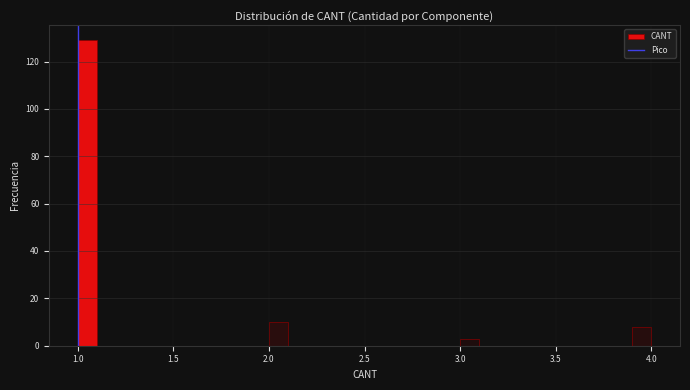

Around what value on the x-axis is the tallest bar? Give the approximate position of its centre, as read against the axis.

1.05